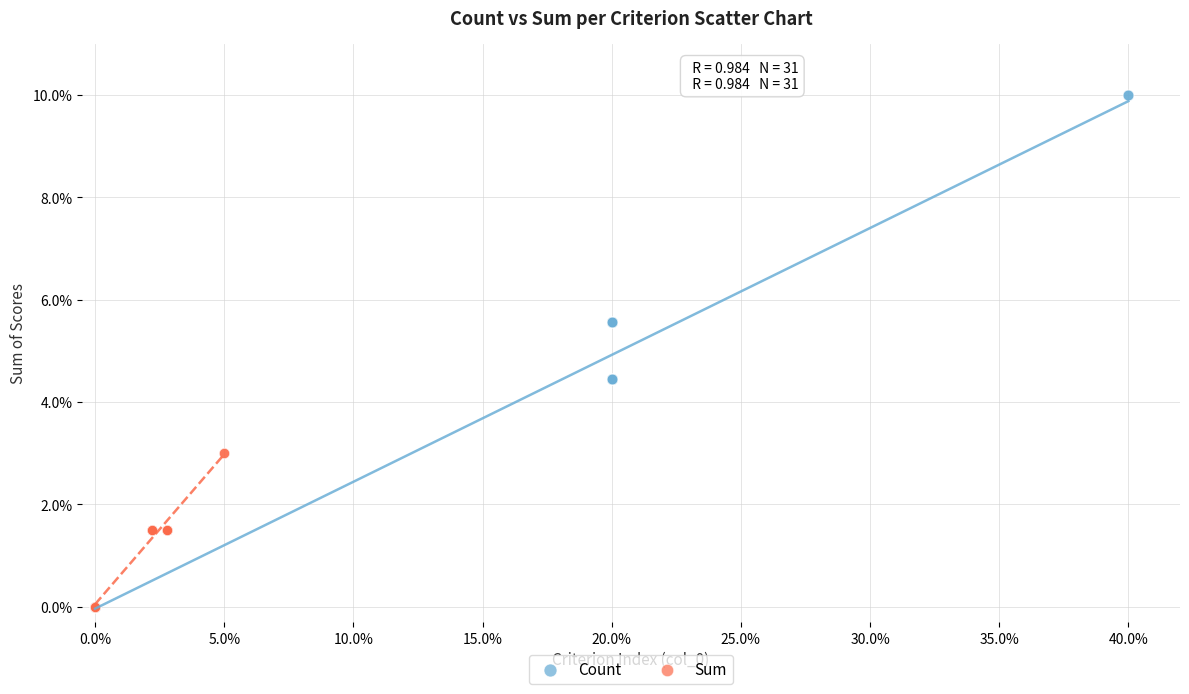

Which series reaches the maximum Y coordinate?

Count